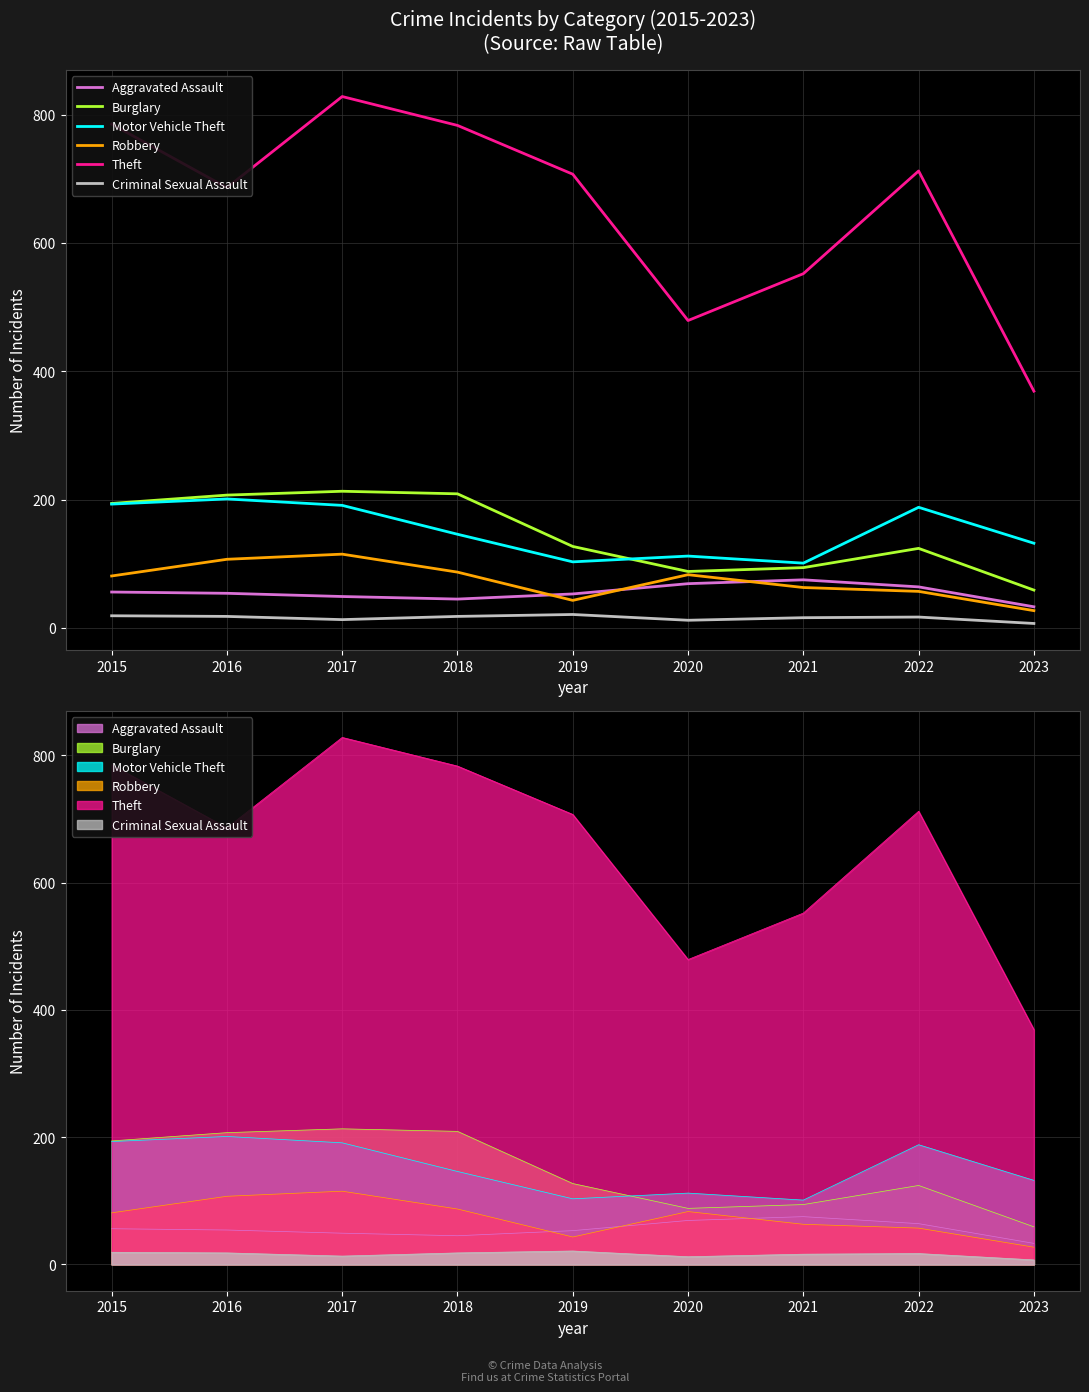

Reading left to right, list all the values displayed in this chart.

Aggravated Assault: 56	54	49	45	53	69	75	64	33
Burglary: 194	207	213	209	127	88	94	124	59
Motor Vehicle Theft: 193	201	191	146	103	112	101	188	132
Robbery: 81	107	115	87	43	83	63	57	27
Theft: 785	686	828	783	707	479	552	712	369
Criminal Sexual Assault: 19	18	13	18	21	12	16	17	7